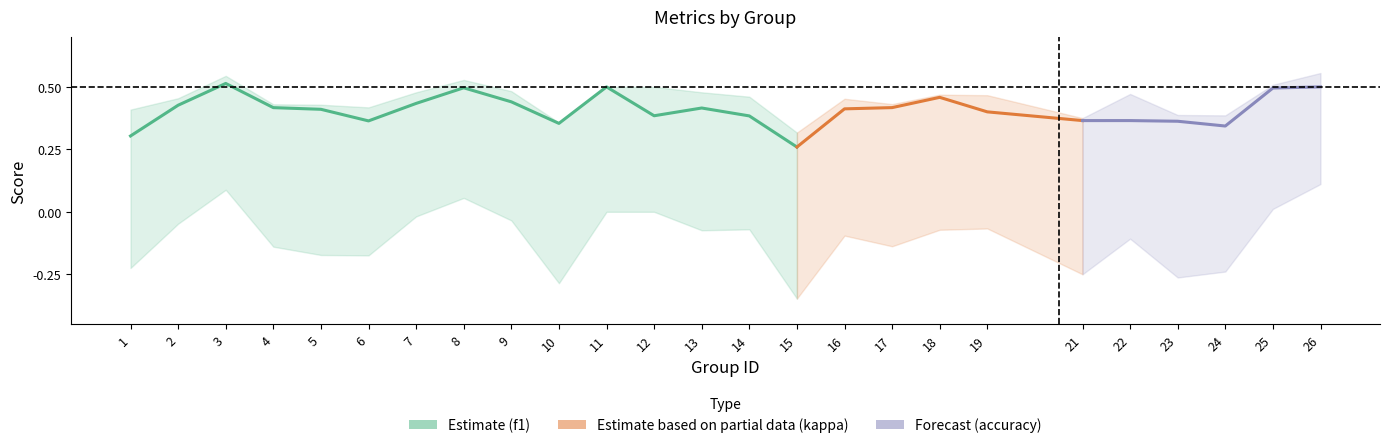

True or false: kappa and f1 cross at least once.

False